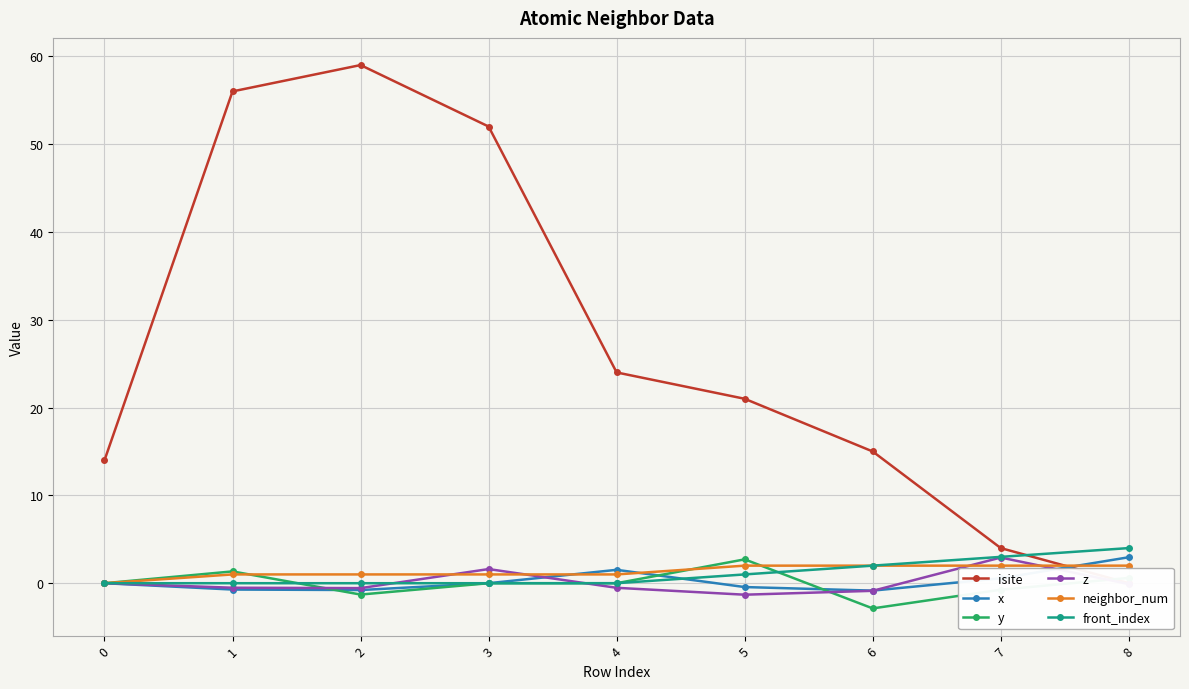

What is the sum of the front_index values at 3 and 5?

1.0